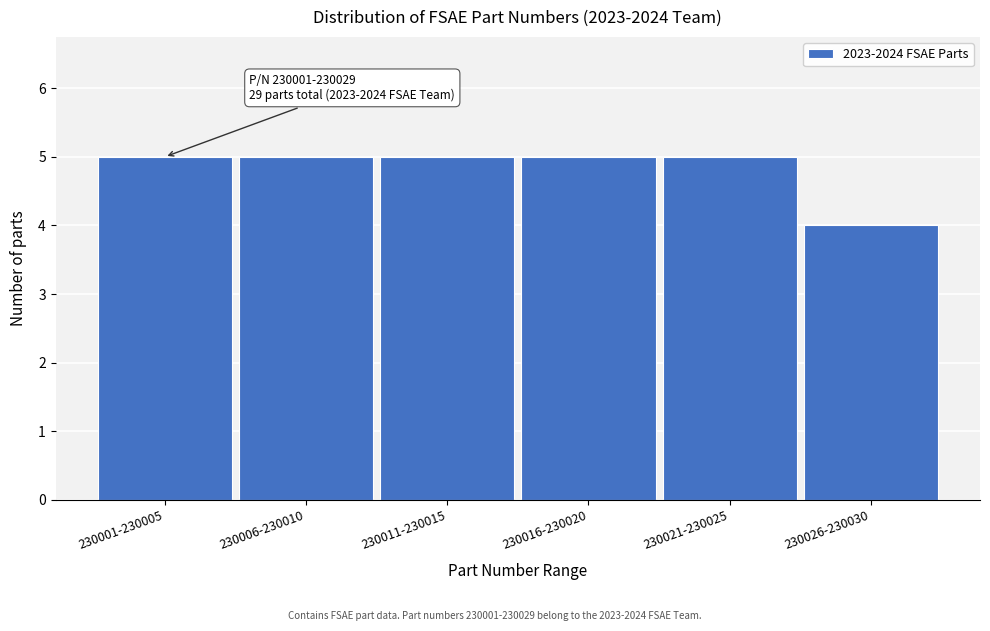

Reading left to right, what are all the values shown in this chart?

5	5	5	5	5	4